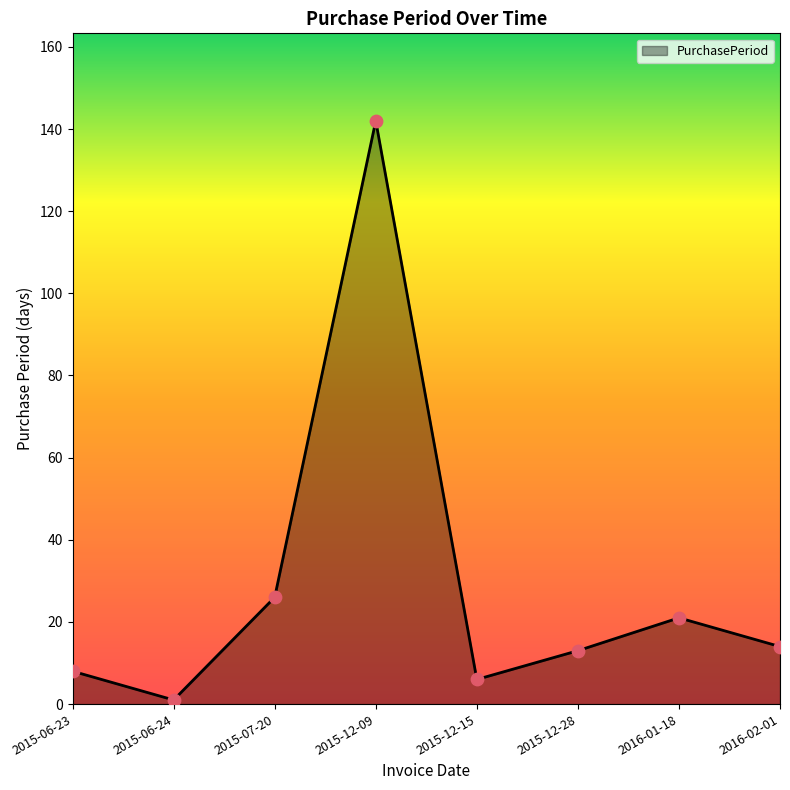

Which has a higher value, 2015-12-09 or 2016-02-01?

2015-12-09